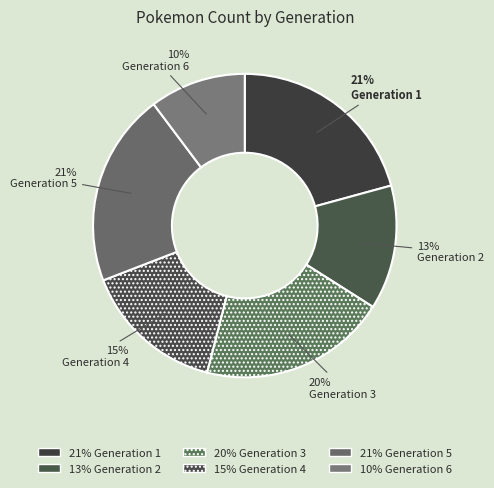

Which category has the biggest portion of the pie?

Generation 1